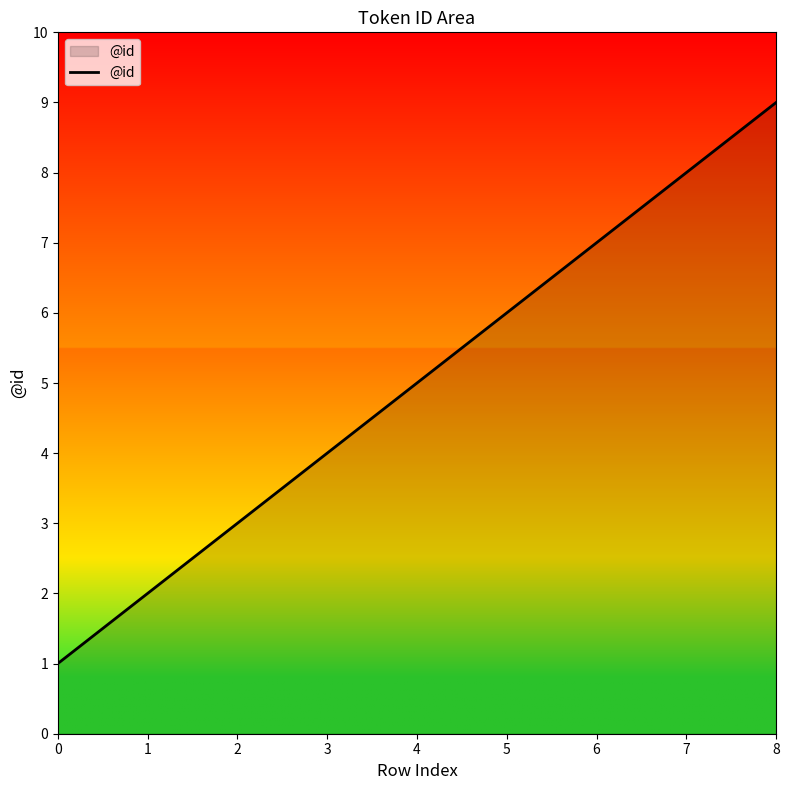

Which label corresponds to the largest value in the chart?

8